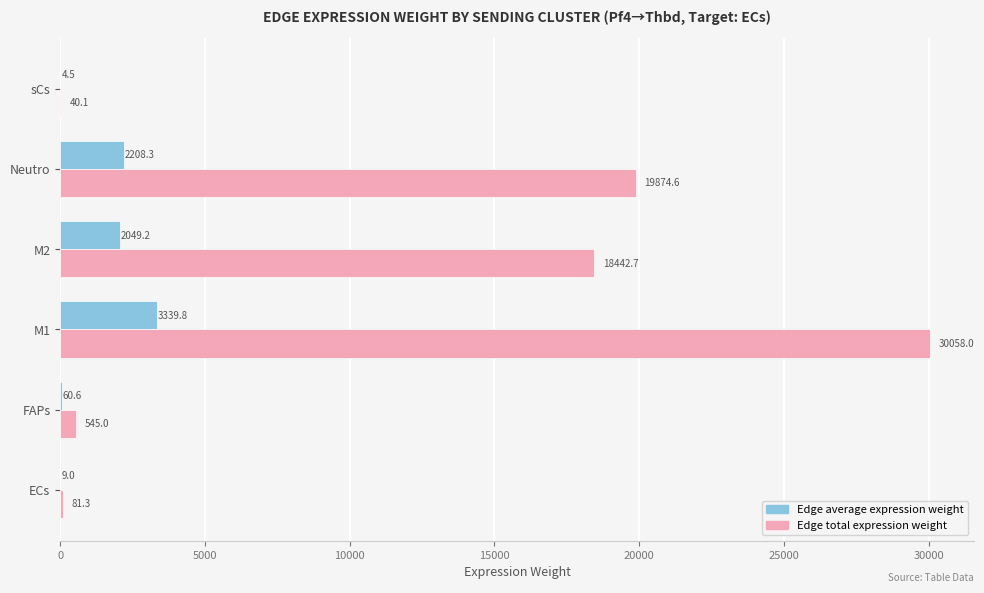

What is the sum of the Edge total expression weight values at ECs and M2?

18524.0